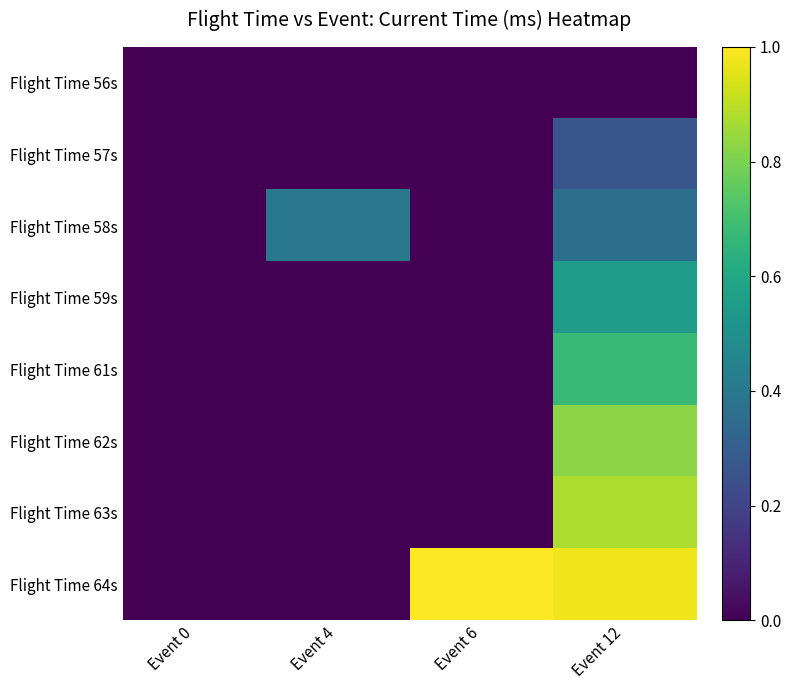

Rank the series by their maximum value, from lowest to highest.

Flight Time 56s, Flight Time 57s, Flight Time 58s, Flight Time 59s, Flight Time 61s, Flight Time 62s, Flight Time 63s, Flight Time 64s